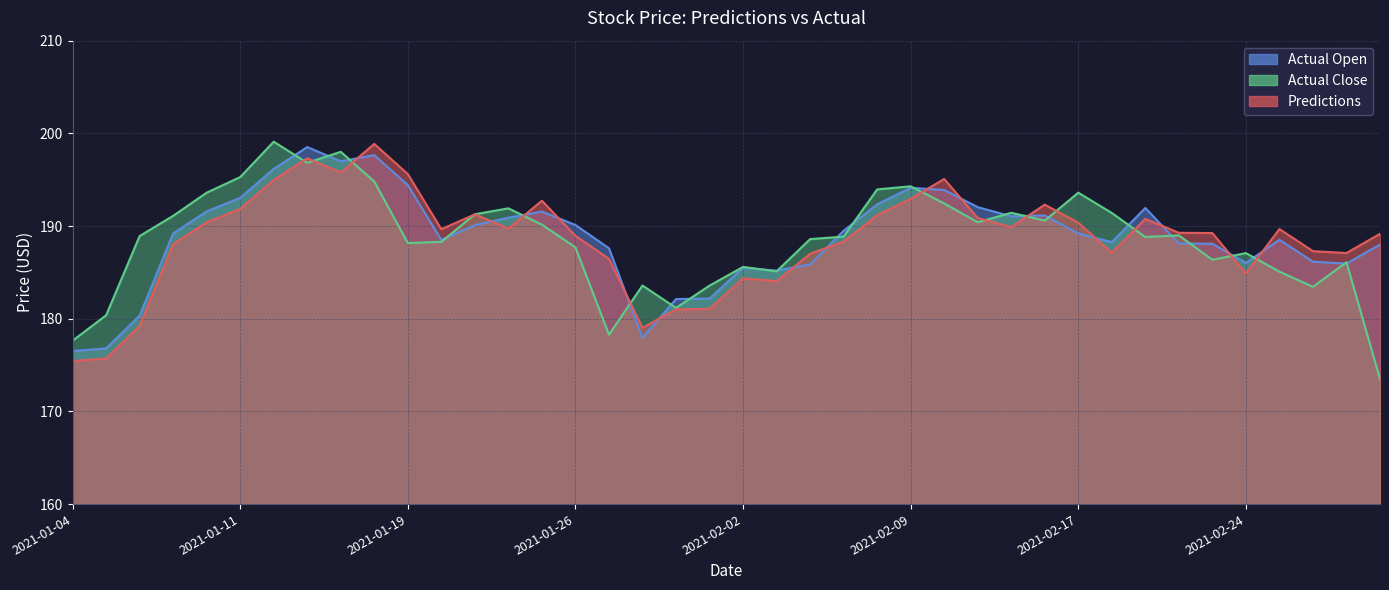

How many interior local valleys does the Actual Open series have?

8